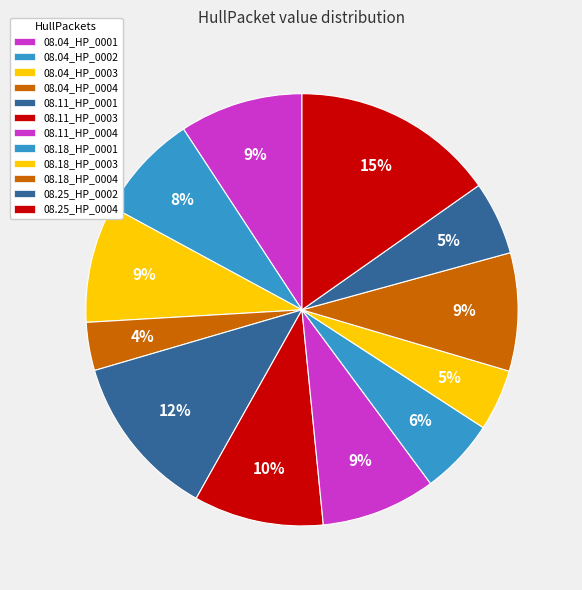

Count the number of slices in the pie.

12